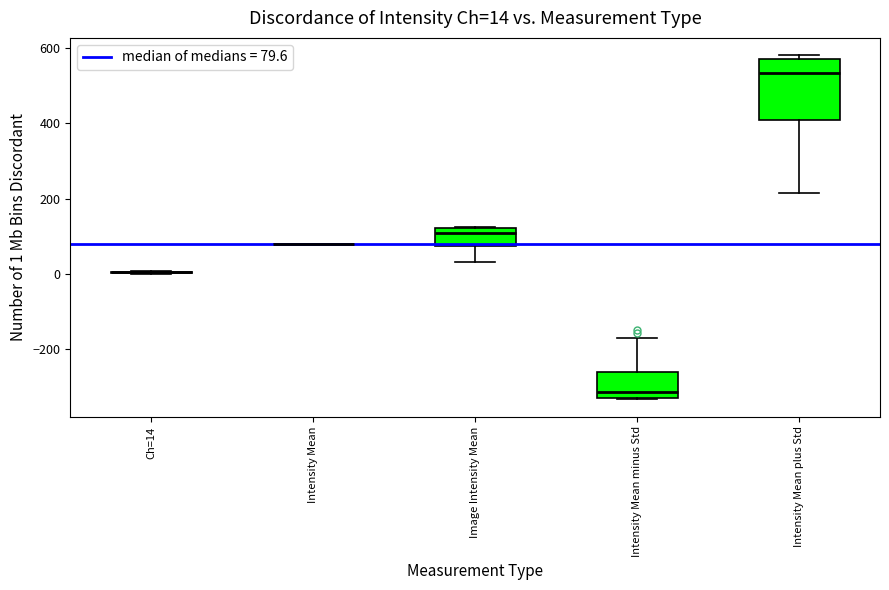

Which box is the tallest, from its lower edge to its upper edge?

Intensity Mean plus Std